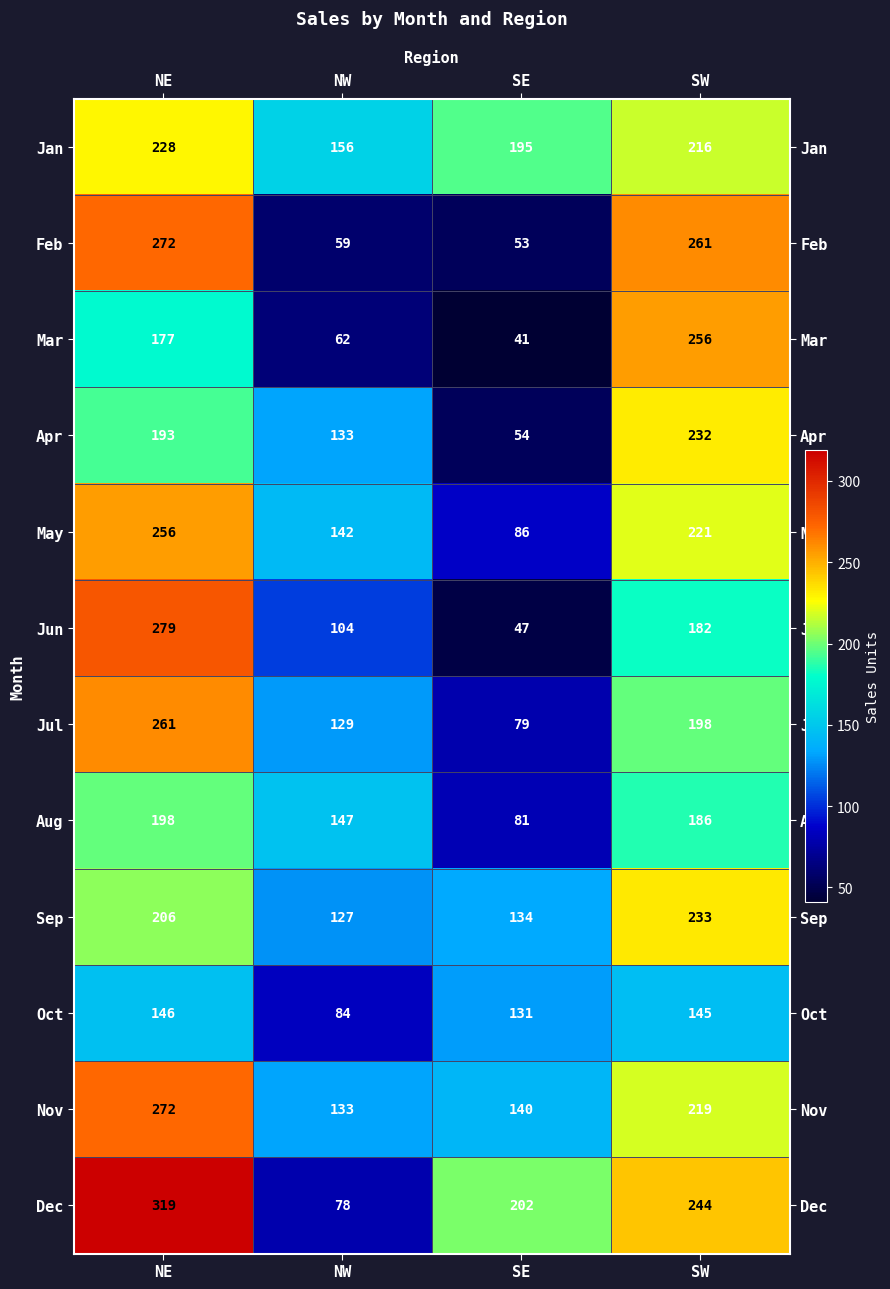

What is the spread (max minus min) of values at SE?

161